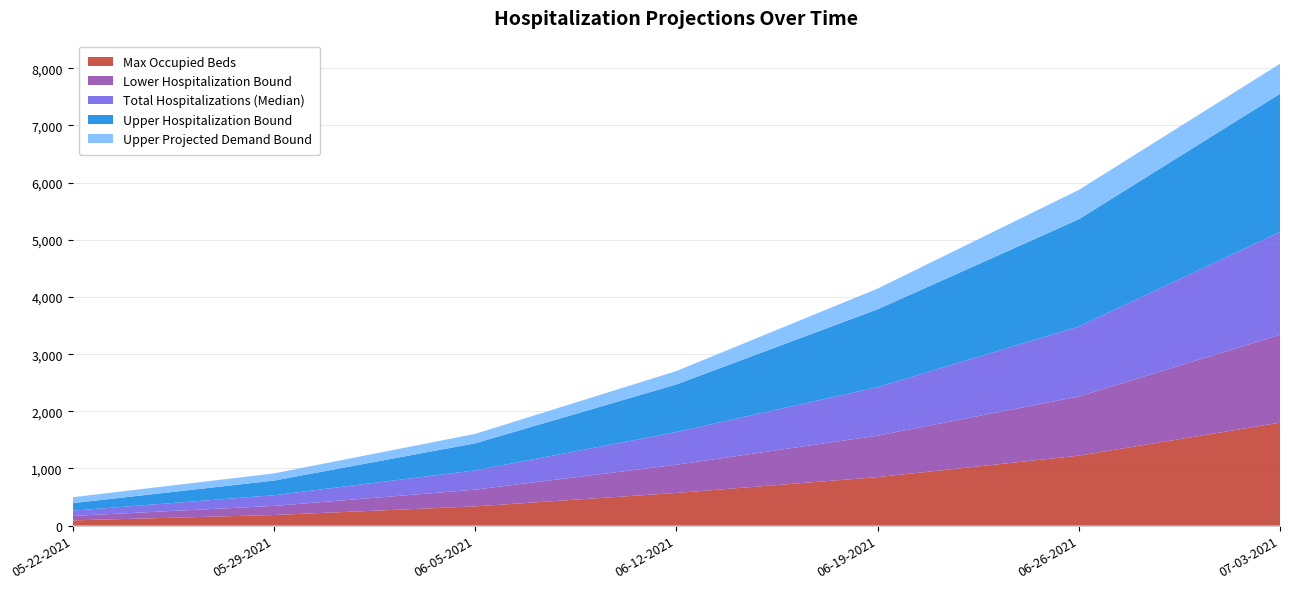

Reading right to left, list all the values displayed in this chart.

Max Occupied Beds: 1801.0	1224.0	849.0	572.0	337.0	186.0	92.0
Lower Hospitalization Bound: 1537.0	1034.0	725.0	493.0	292.0	159.0	78.0
Total Hospitalizations (Median): 1800.0	1225.0	849.0	572.0	337.0	187.0	92.0
Upper Hospitalization Bound: 2417.0	1876.0	1361.0	833.0	474.0	256.0	131.0
Upper Projected Demand Bound: 524.9	513.7	362.7	233.9	164.7	125.3	104.1